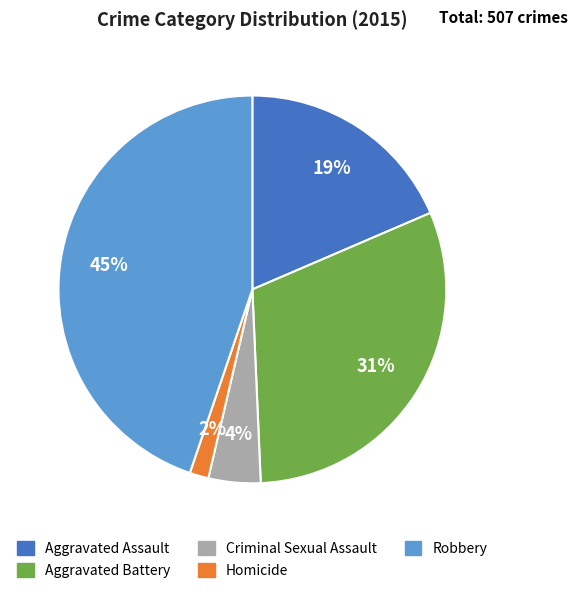

To the nearest percent, what portion does Criminal Sexual Assault represent?

4%